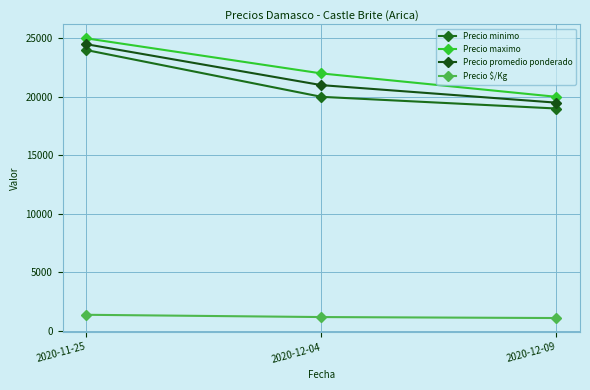

Which series has the largest total across all categories?

Precio maximo